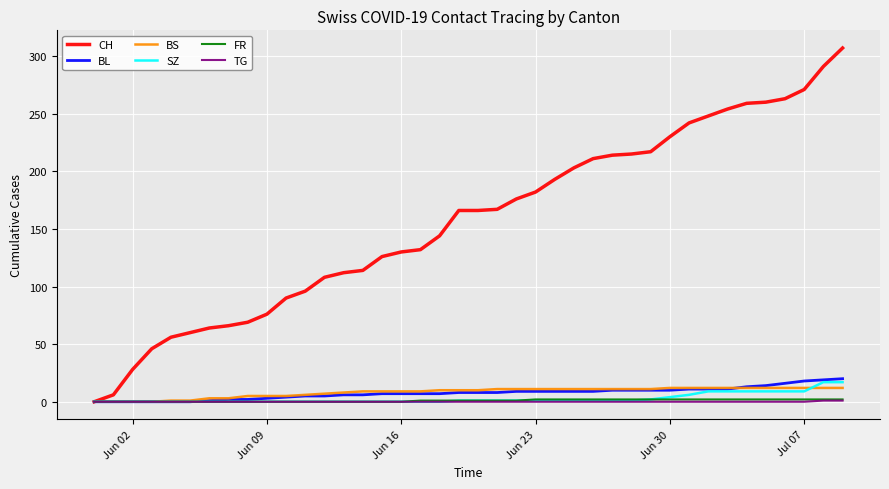

Which series has the largest range (max minus min)?

CH